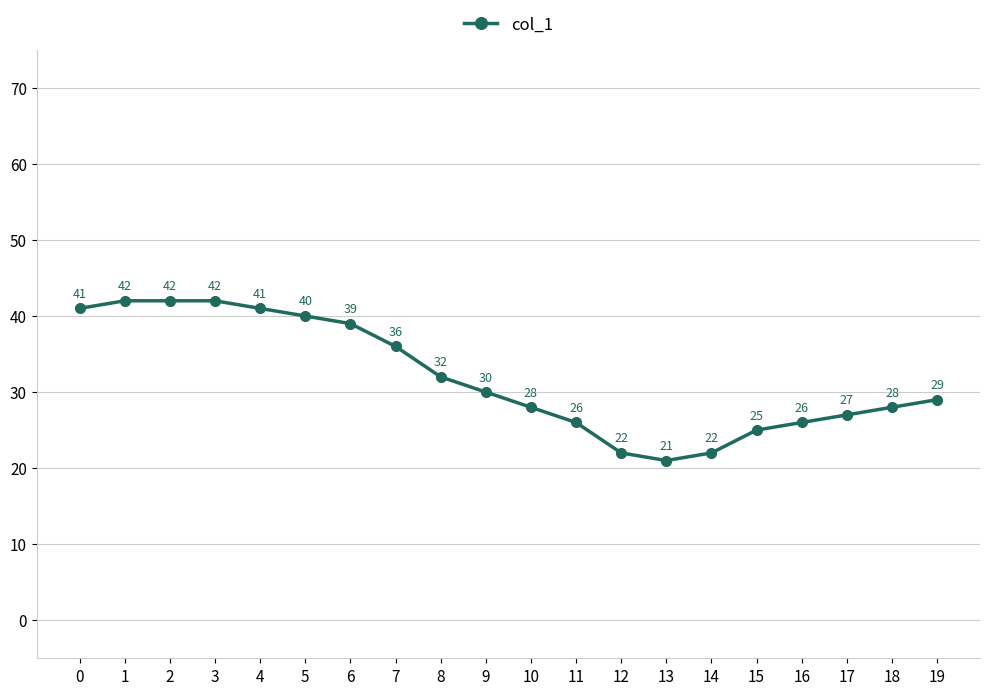

Reading left to right, extract all data points from this chart.

0=41	1=42	2=42	3=42	4=41	5=40	6=39	7=36	8=32	9=30	10=28	11=26	12=22	13=21	14=22	15=25	16=26	17=27	18=28	19=29